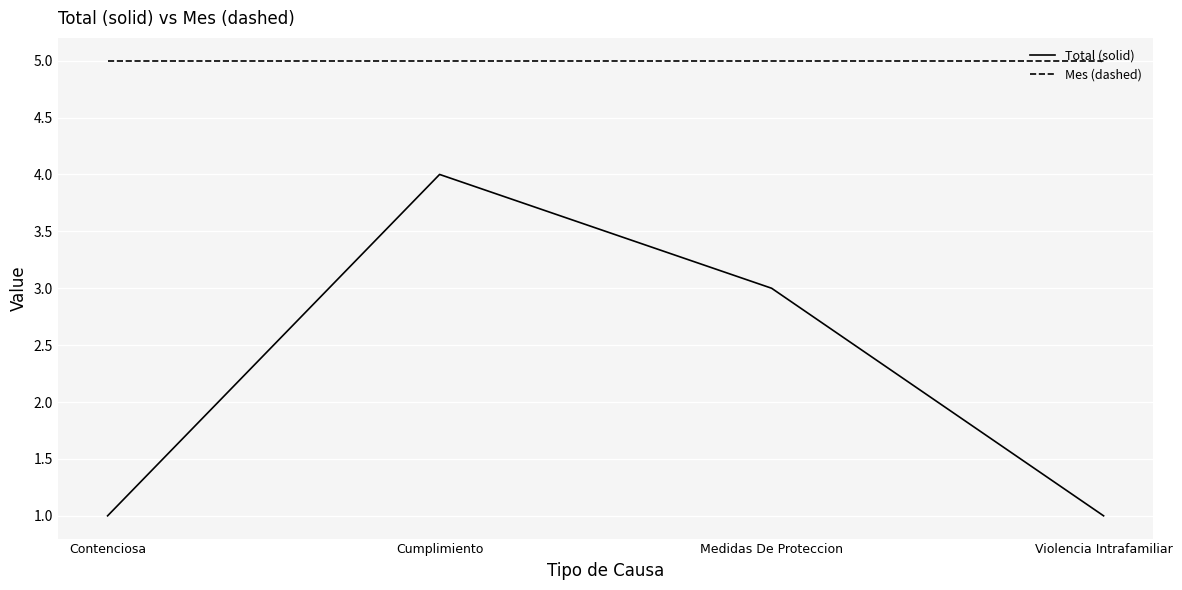

True or false: Total (solid) and Mes (dashed) intersect in this chart.

False